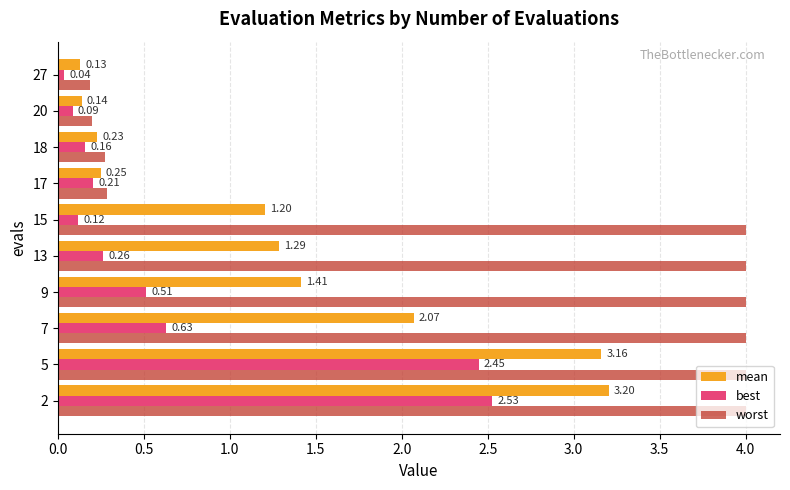

What is the difference between the maximum and second lowest values in the worst series?

3.8